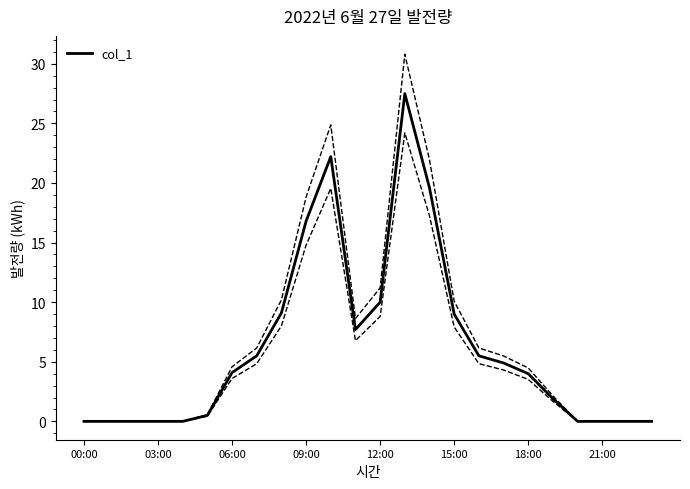

The value at 8 is 9.1. True or false?

True